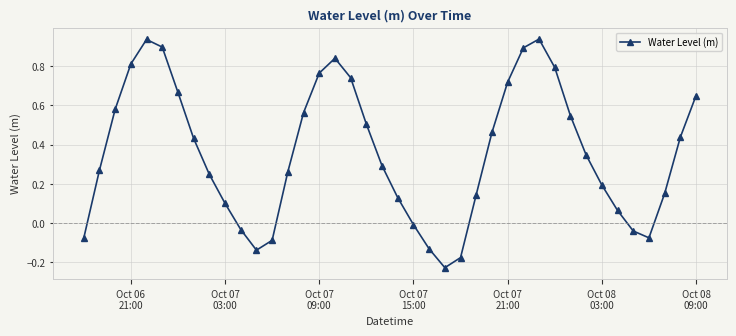

How many interior local peaks (higher than both neighbors) does the data have?

3